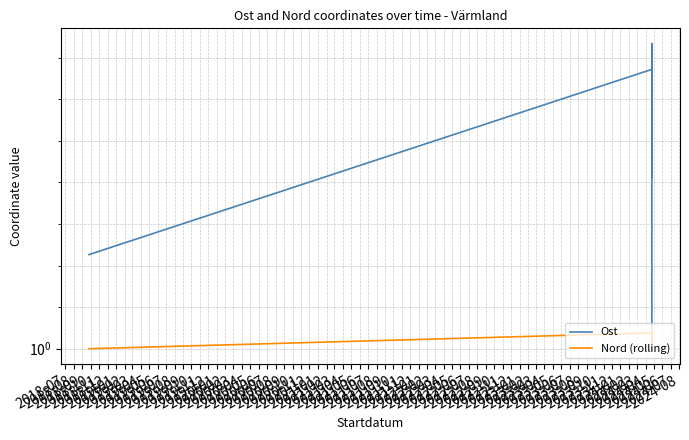

How many interior local valleys does the Ost series have?

1